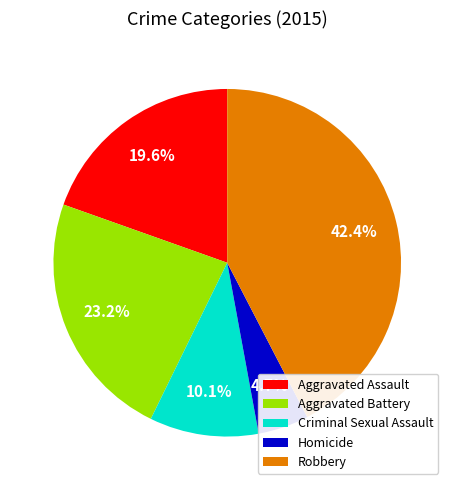

To the nearest percent, what is the difference between the largest and smallest slice percentages?

38%